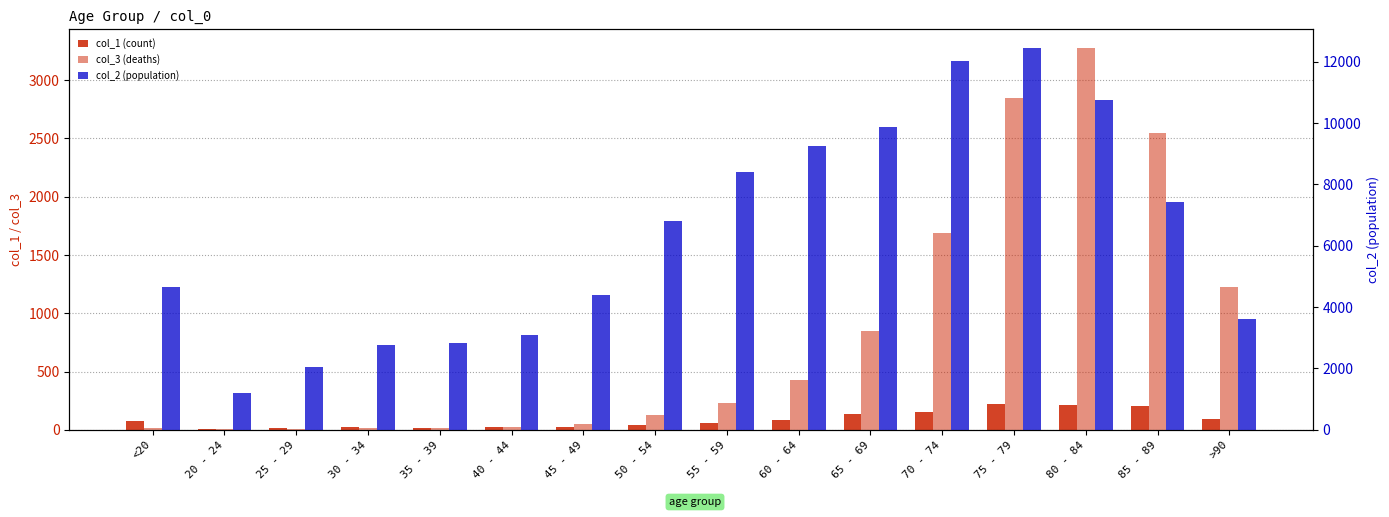

What is the difference between the second highest and minimum values in the col_2 (population) series?

10827